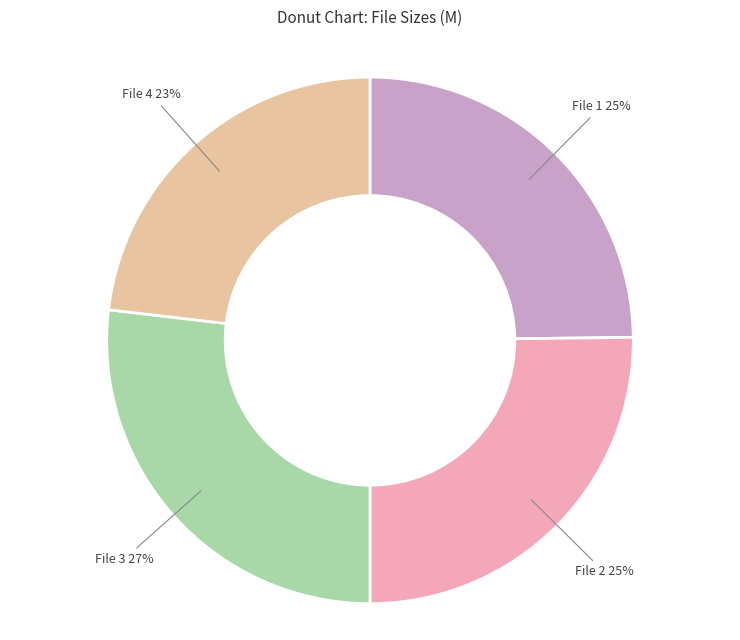

To the nearest percent, what is the difference between the largest and smallest slice percentages?

4%